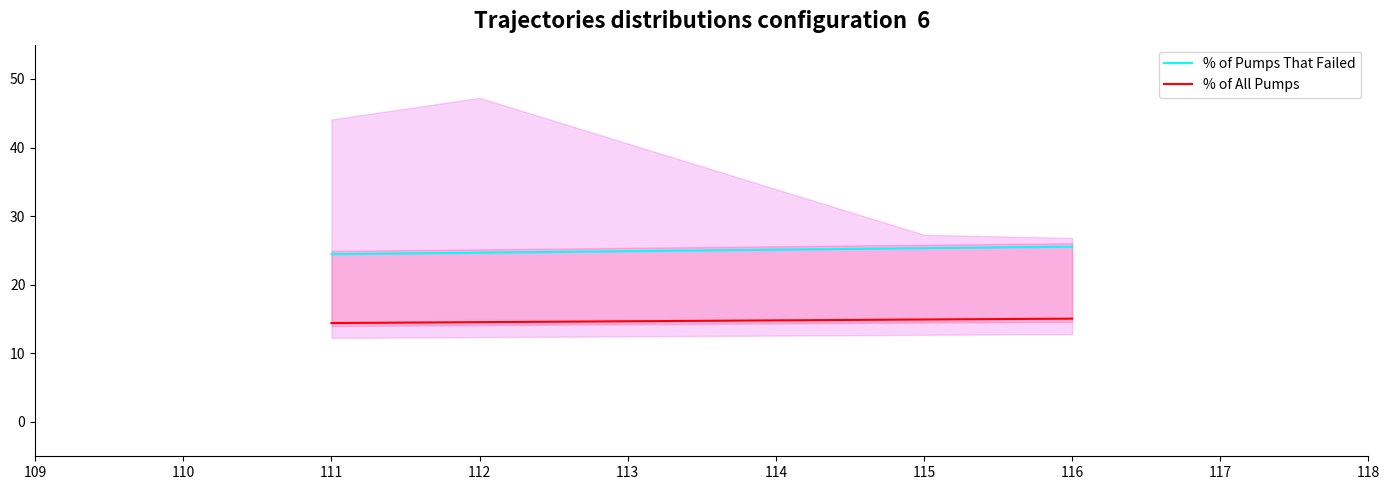

True or false: Median Survival Time (hours) has more than 2 points higher than both neighbors.

False